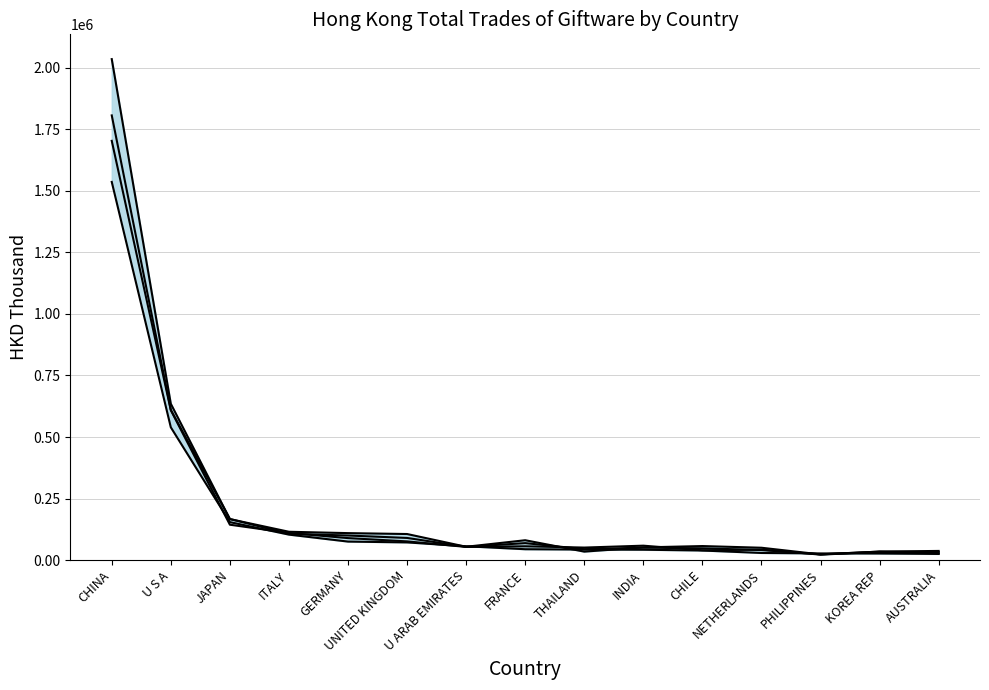

Does the chart have visible grid lines?

Yes